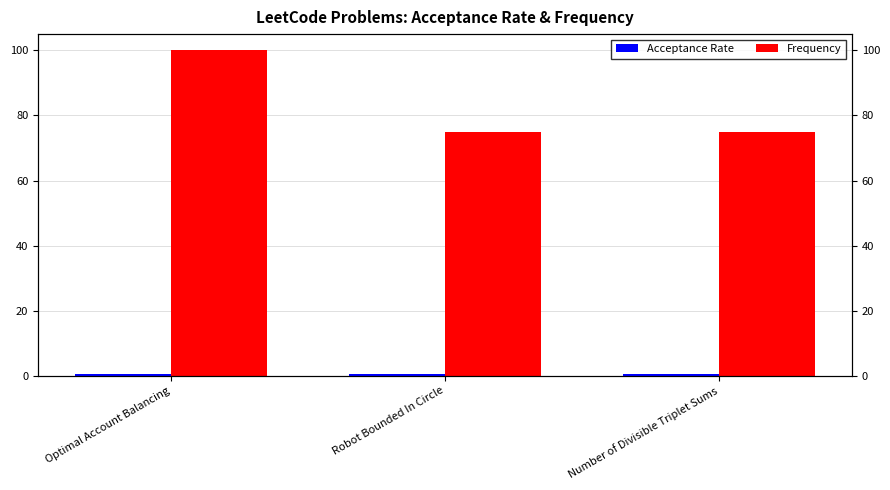

List the series in order of their peak value, lowest first.

Acceptance Rate, Frequency